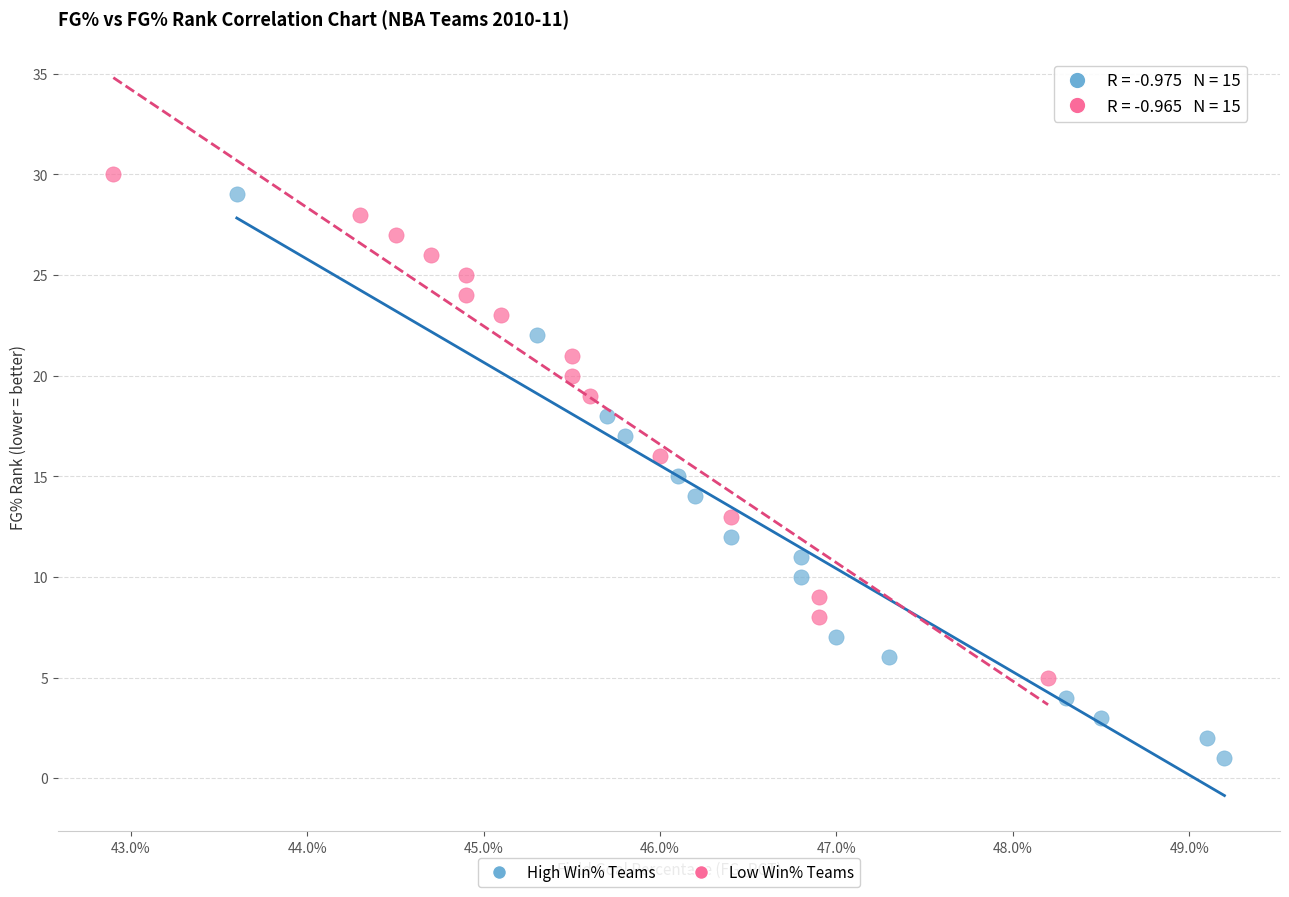

Which series reaches the minimum Y coordinate?

High Win% Teams